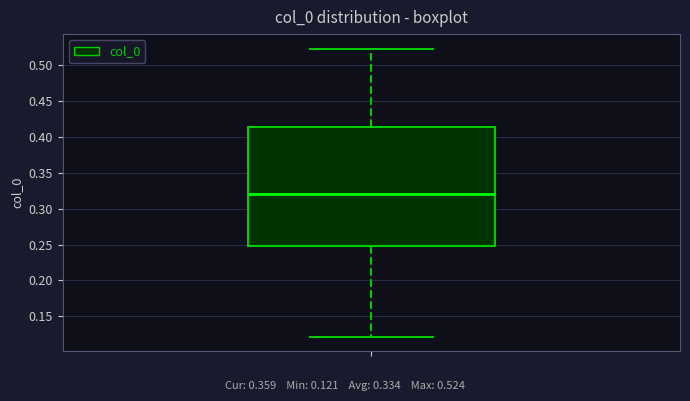

Where does the upper whisker of the box end on the y-axis? The values are not printed on the chart, so give them approximately, as read against the axis.

0.525